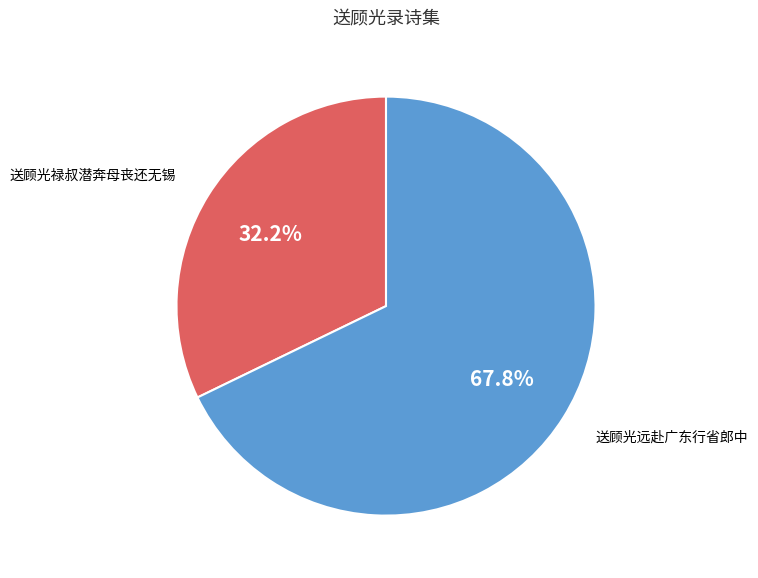

Is there a majority slice in this chart?

Yes